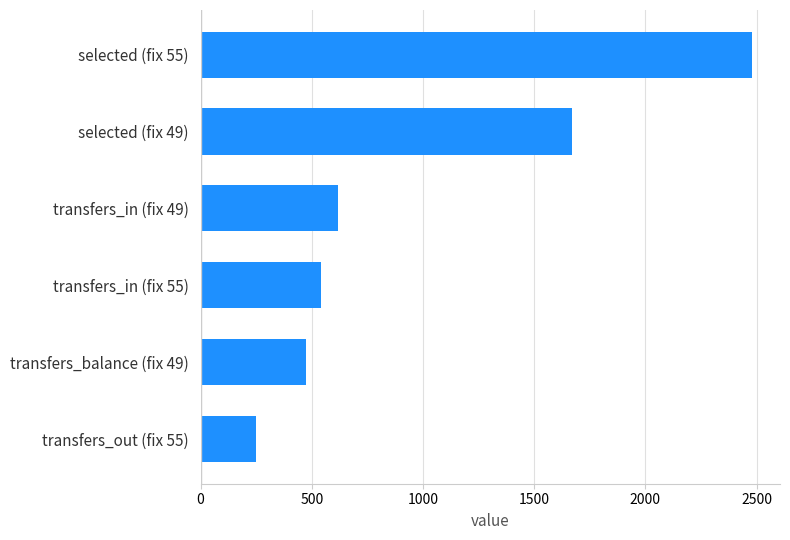

What is the change in value from transfers_in (fix 55) to selected (fix 55)?

+1939